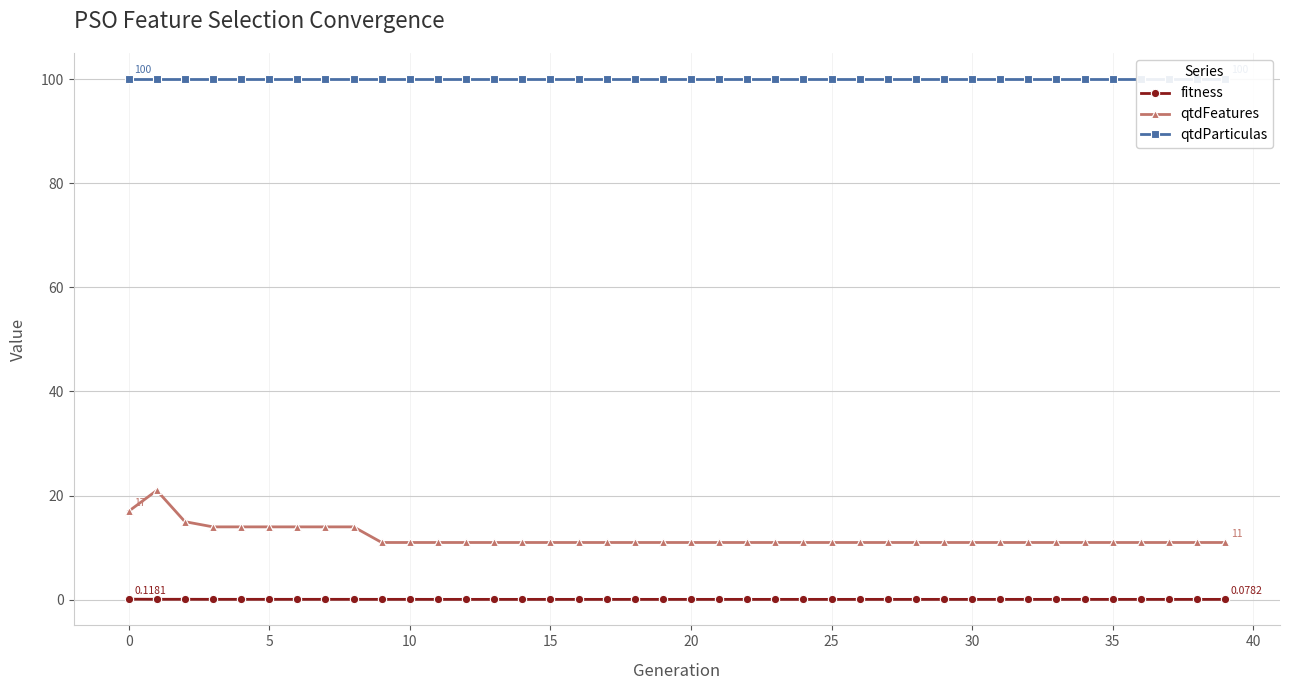

What is the difference between the highest and lowest values at 38?

99.9